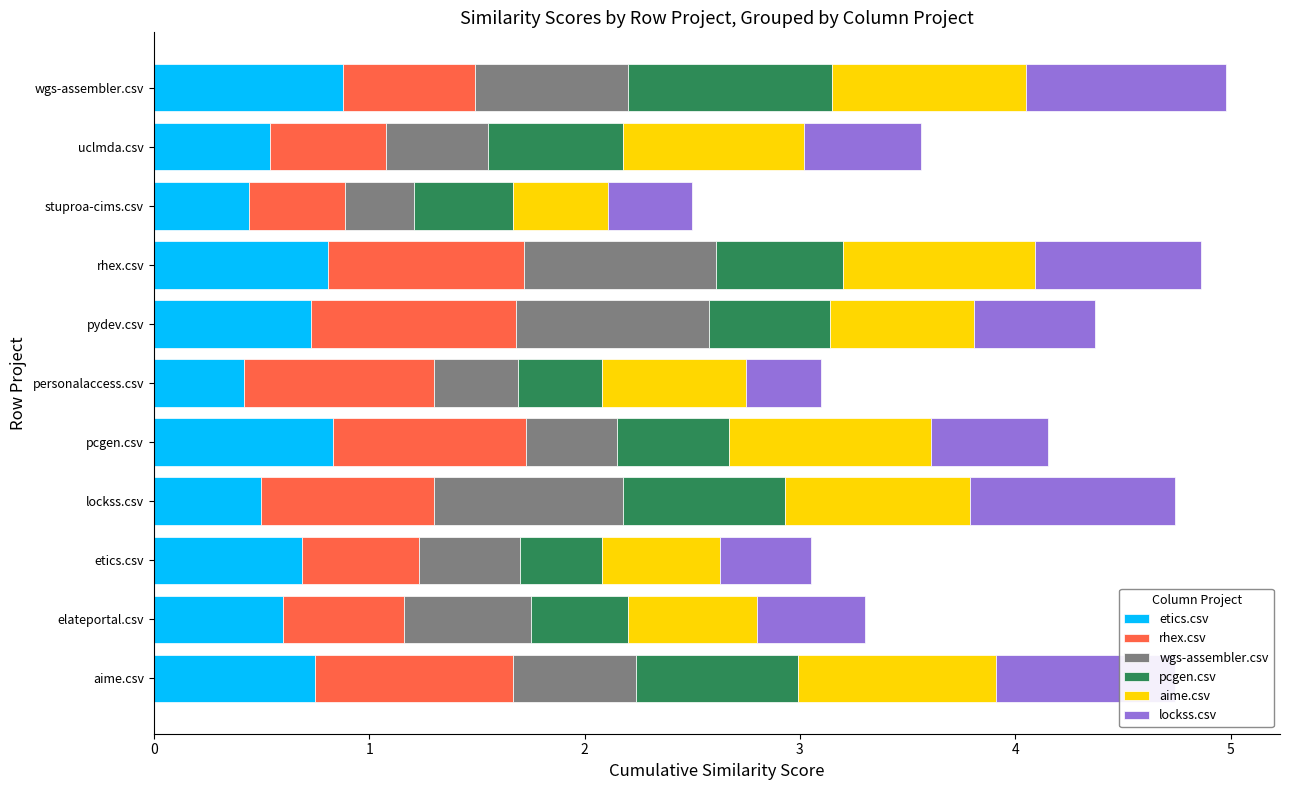

How many categories are shown in the chart?

11